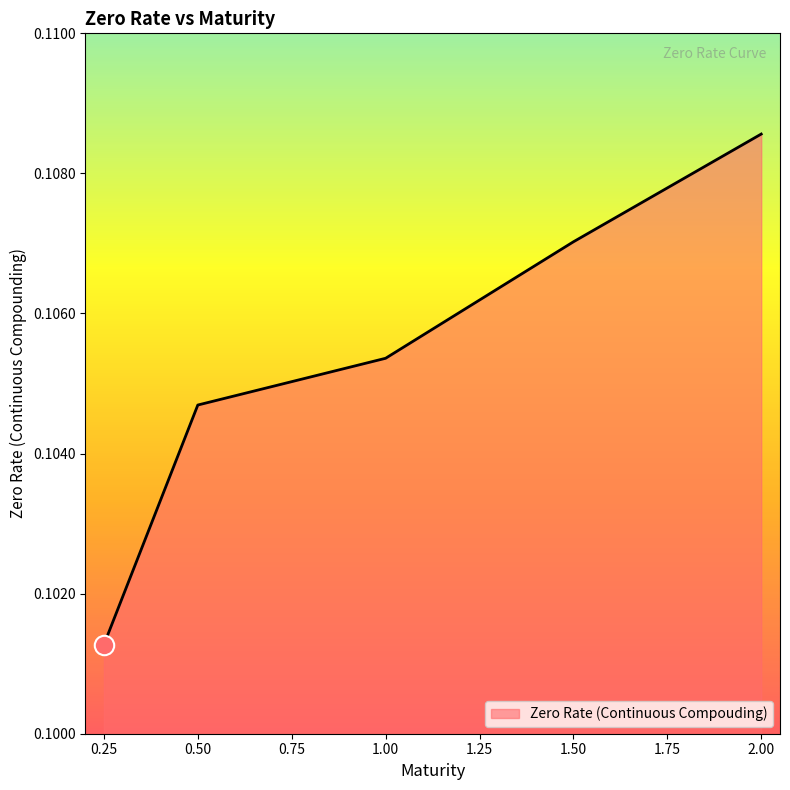

How many lines are shown in the chart?

1